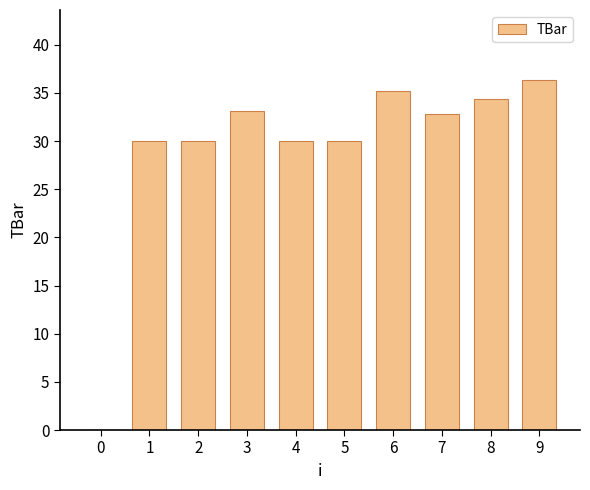

How many series are shown in this chart?

1